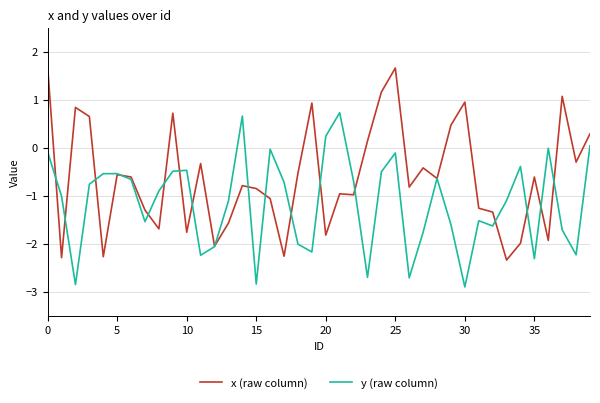

Which series has the widest spread of values?

x (raw column)